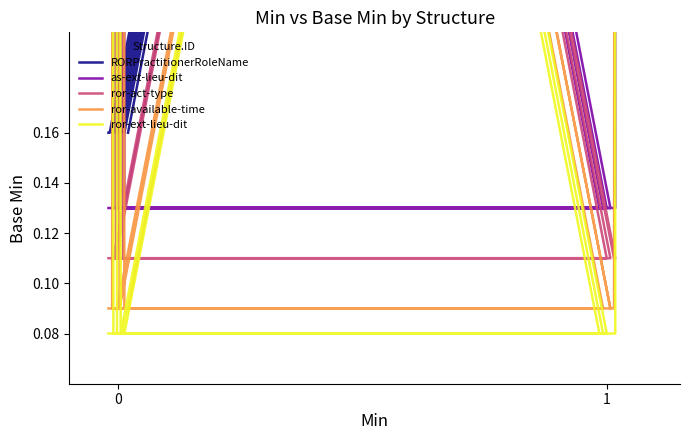

Rank the series at 2 from lowest to highest value.

ror-ext-lieu-dit, ror-available-time, ror-act-type, as-ext-lieu-dit, RORPractitionerRoleName